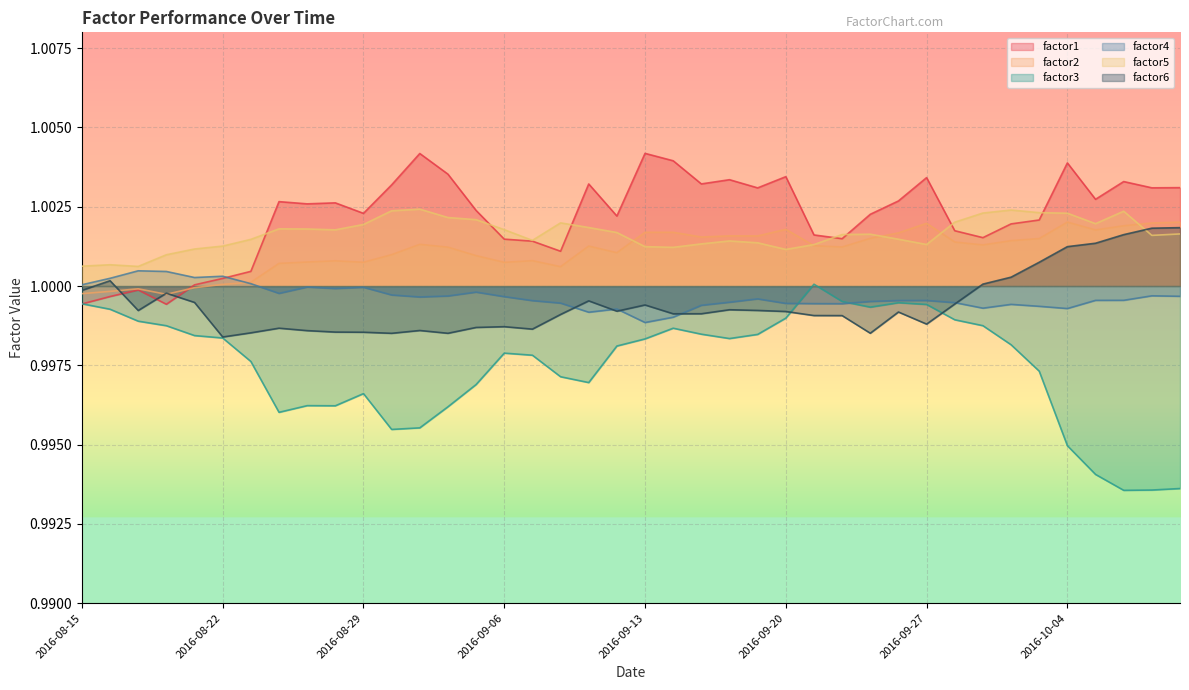

How many intersections are there between factor5 and factor2?

5